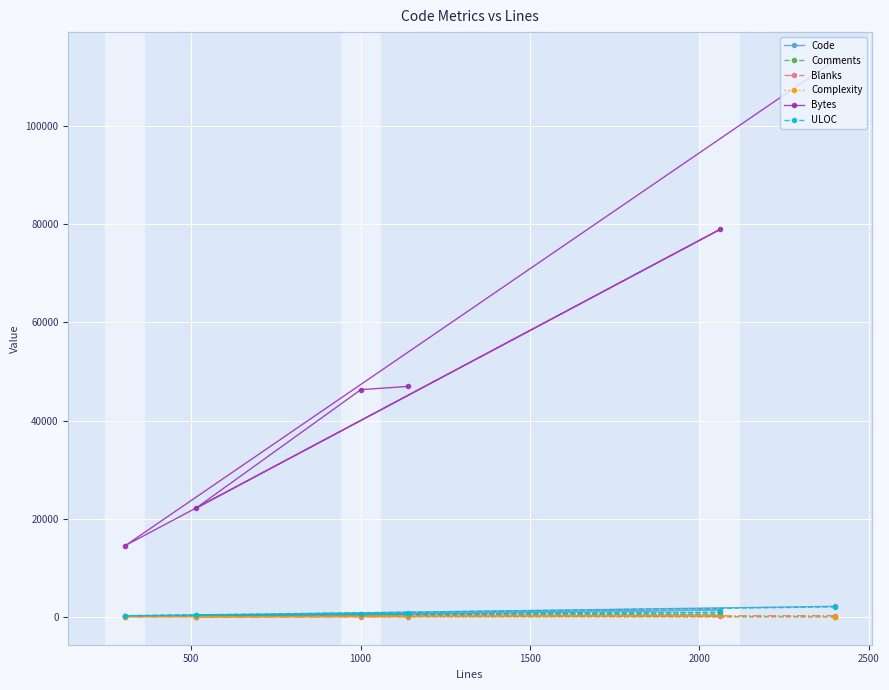

True or false: Bytes and ULOC intersect in this chart.

False